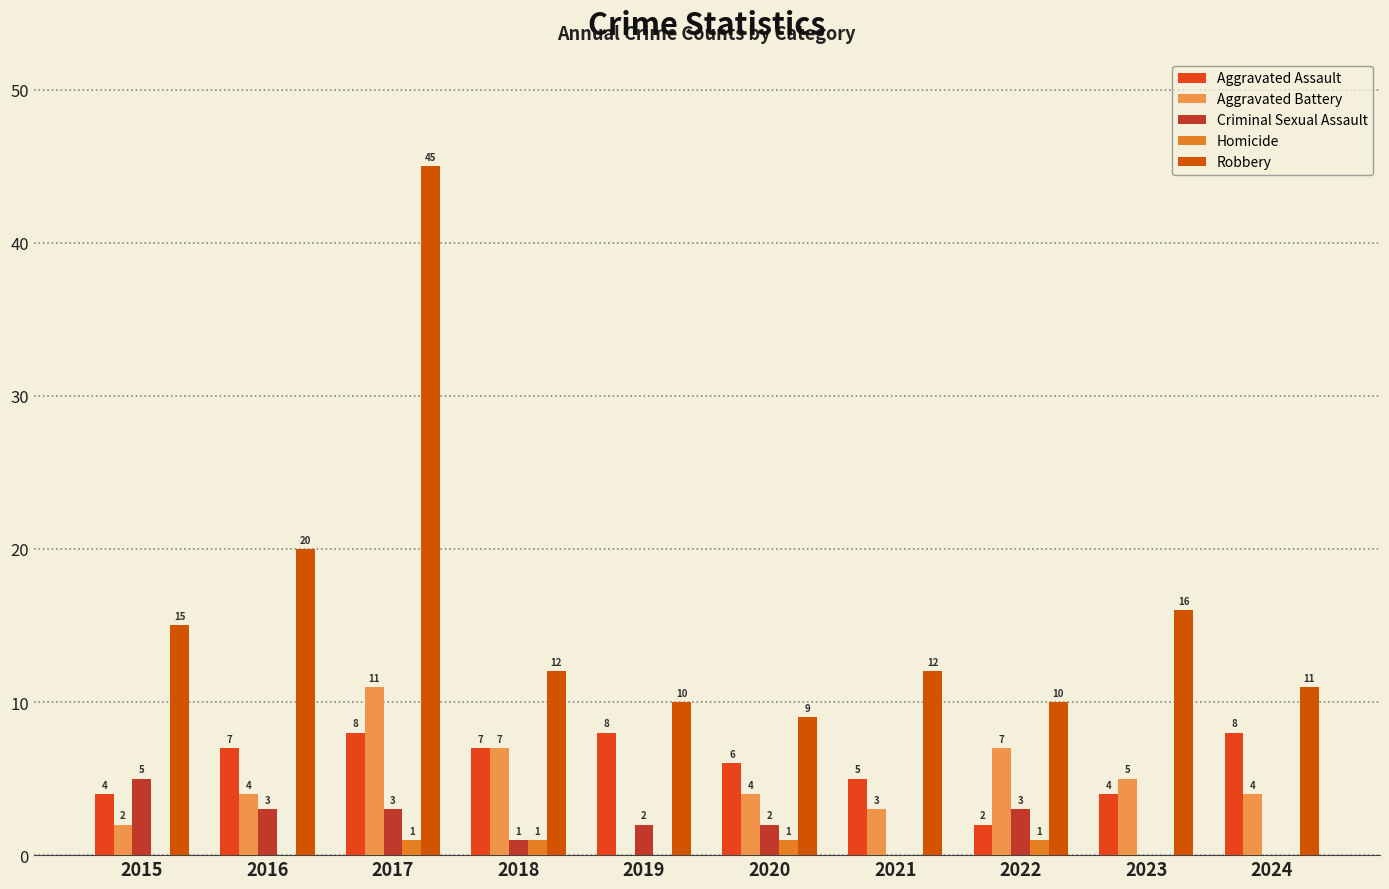

What are all the series names shown in the legend?

Aggravated Assault, Aggravated Battery, Criminal Sexual Assault, Homicide, Robbery